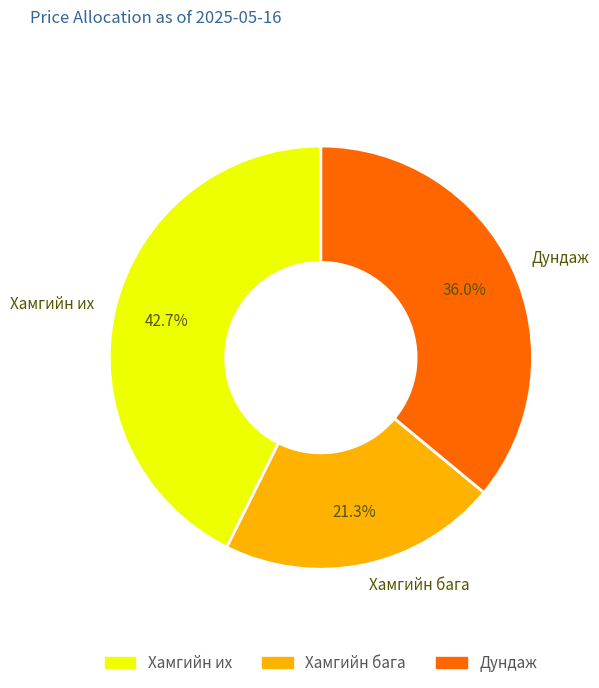

Is it true that Хамгийн бага is 35% of the pie?

False